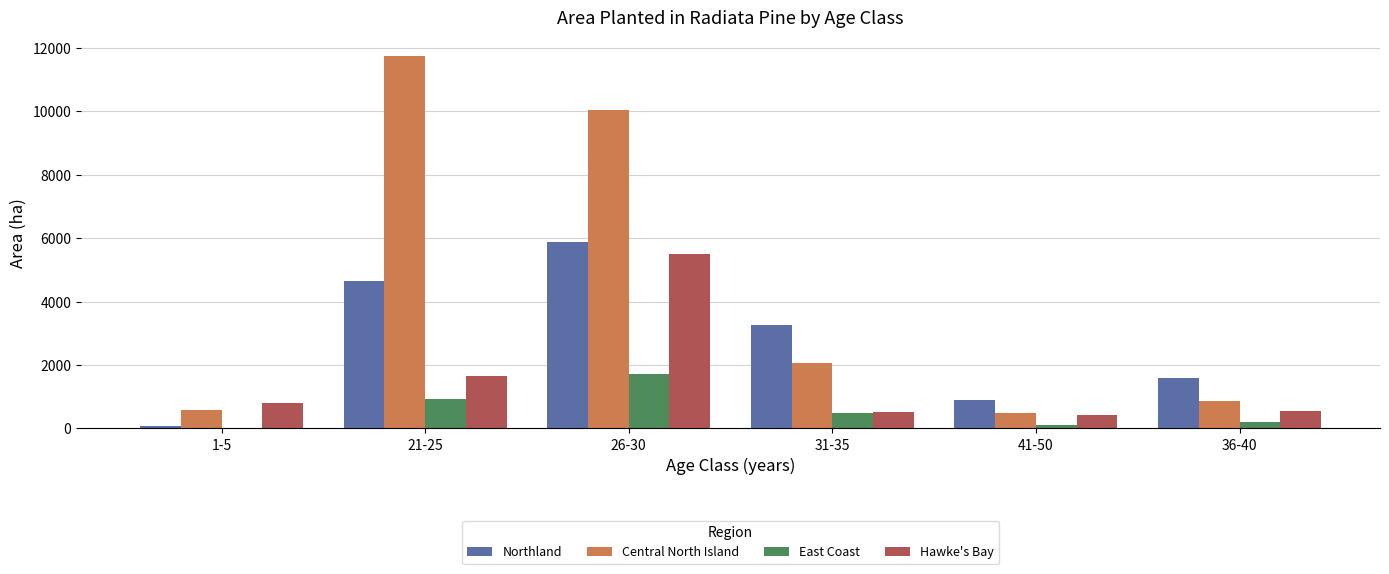

What is the total value across all series at 1-5?

1461